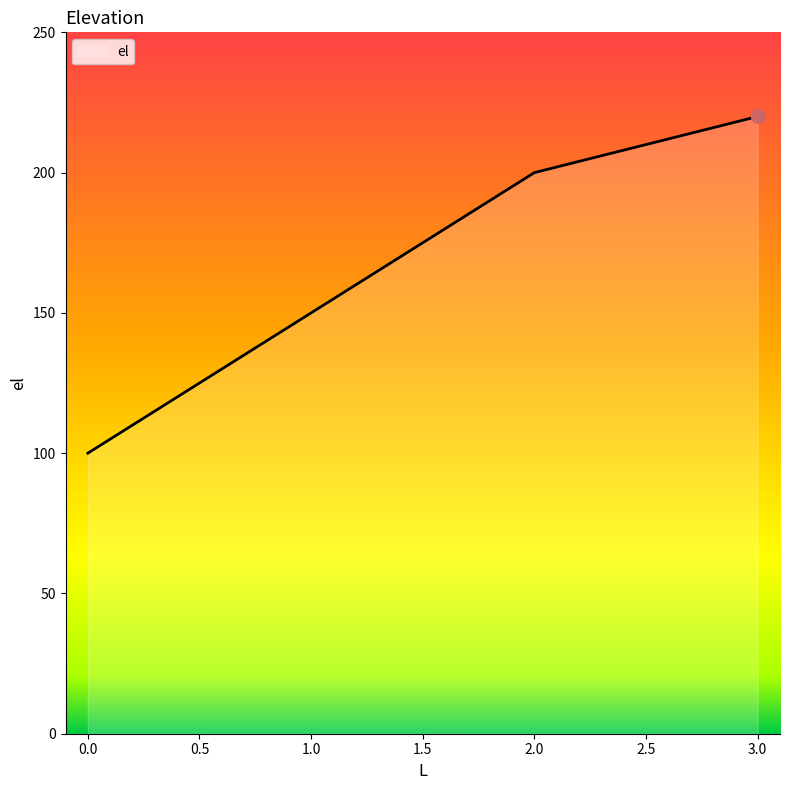

At which label is the value closest to 160?

1.0